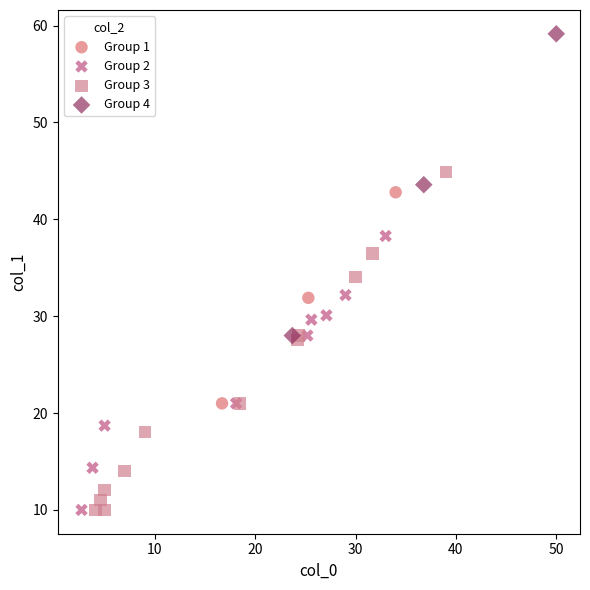

Which series contains the highest Y value?

Group 4